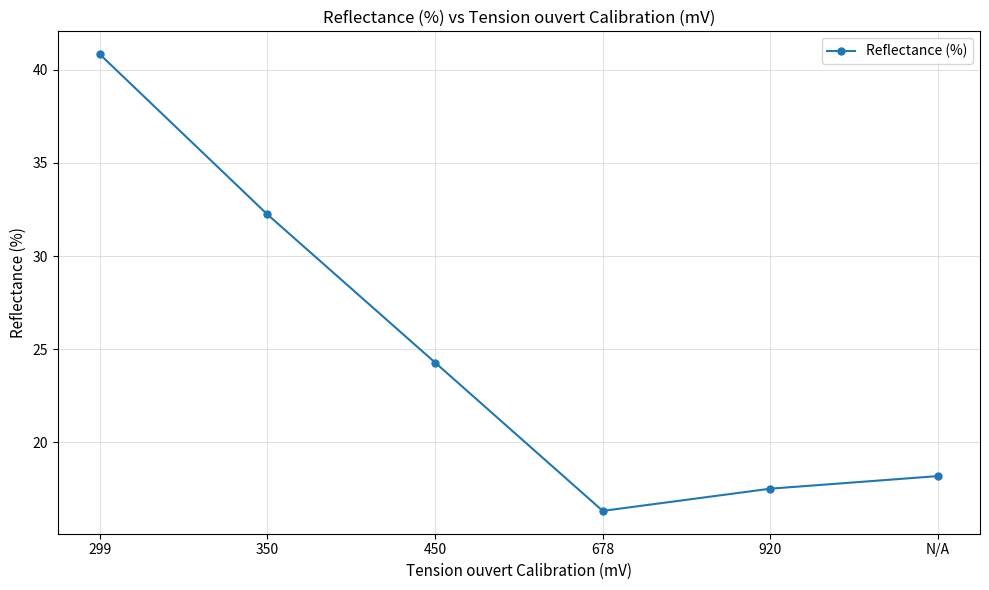

At which label does the data first exceed 24?

299